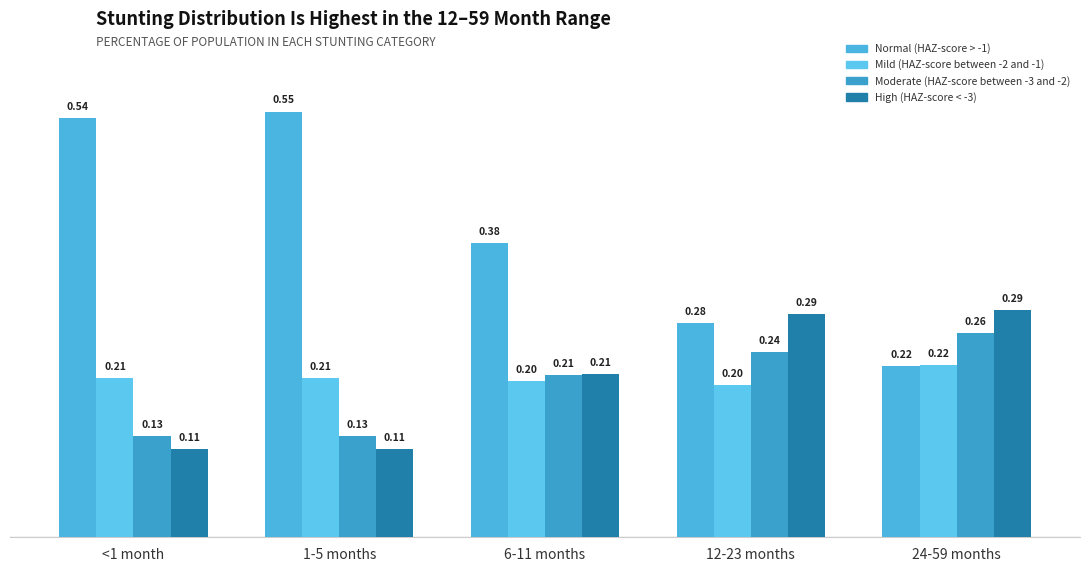

The Mild (HAZ-score between -2 and -1) series shows 0.2 at 12-23 months. True or false?

True